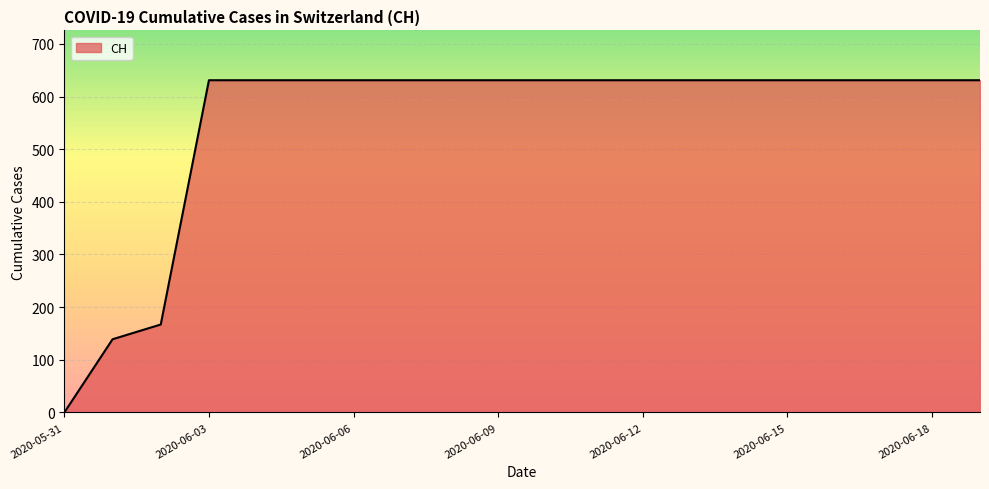

What is the difference between the maximum and minimum values?

631